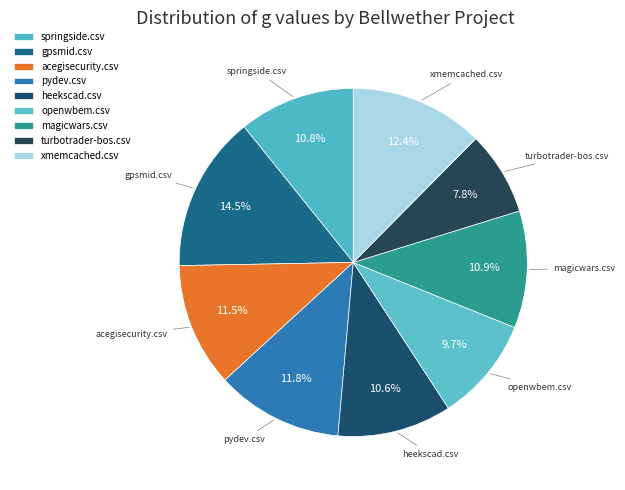

To the nearest percent, what is the combined percentage of acegisecurity.csv and openwbem.csv?

21%